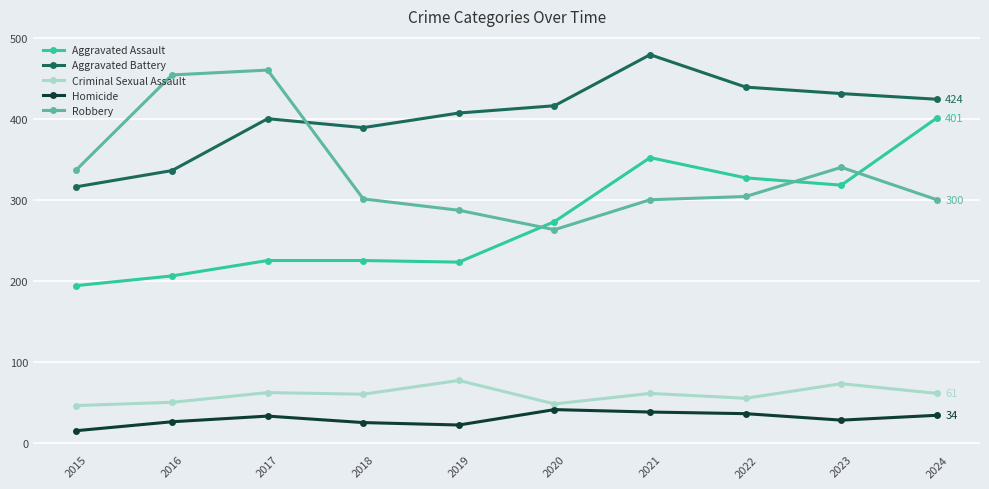

Count the number of categories in the chart.

10